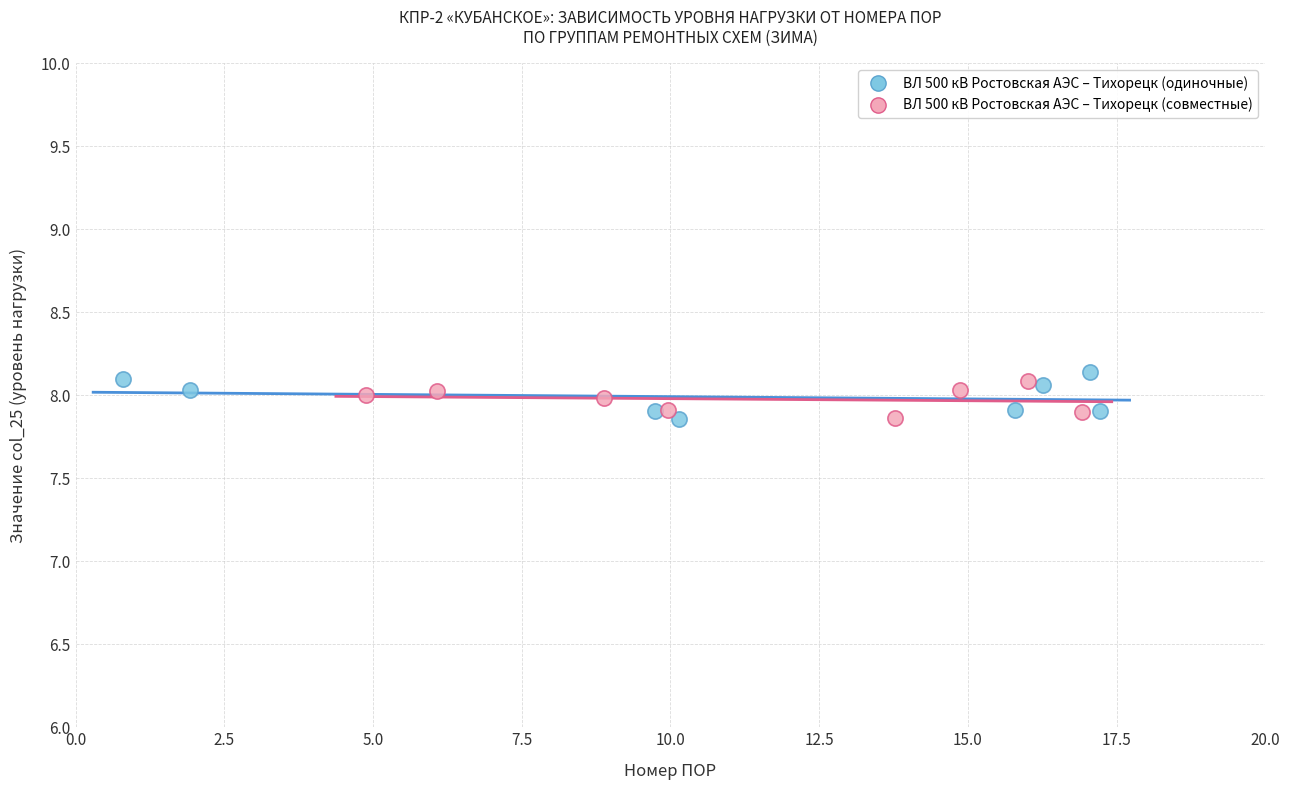

What are all the series names shown in the legend?

ВЛ 500 кВ Ростовская АЭС – Тихорецк (одиночные), ВЛ 500 кВ Ростовская АЭС – Тихорецк (совместные)